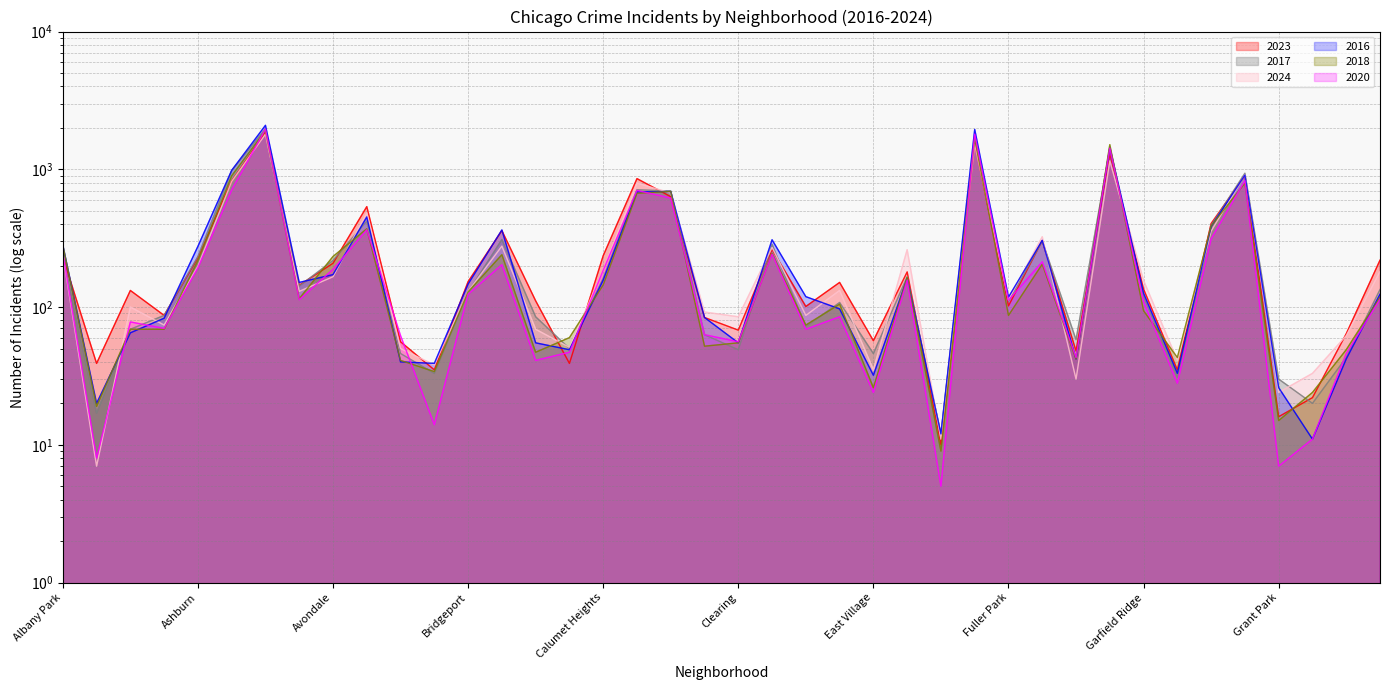

At which label does 2018 reach its peak?

Austin